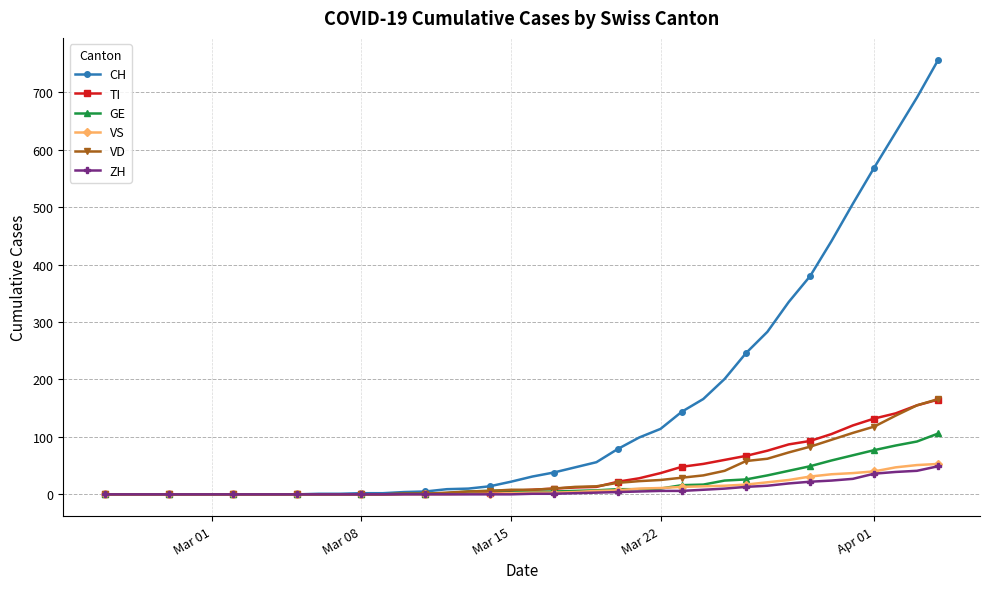

What is the value of the ZH point at the 27th from the left?

6